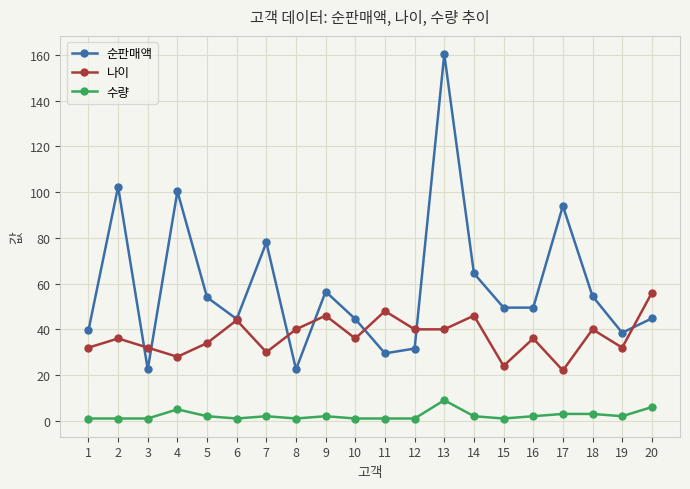

After their last crossing, which series has the higher values: 나이 or 순판매액?

나이